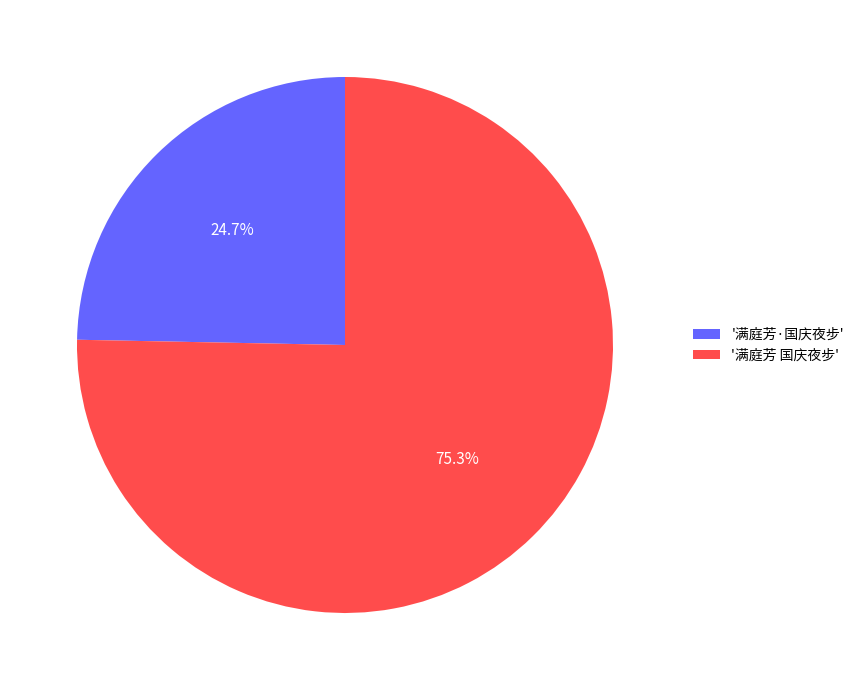

Which has a higher value, '满庭芳 国庆夜步' or '满庭芳·国庆夜步'?

'满庭芳 国庆夜步'